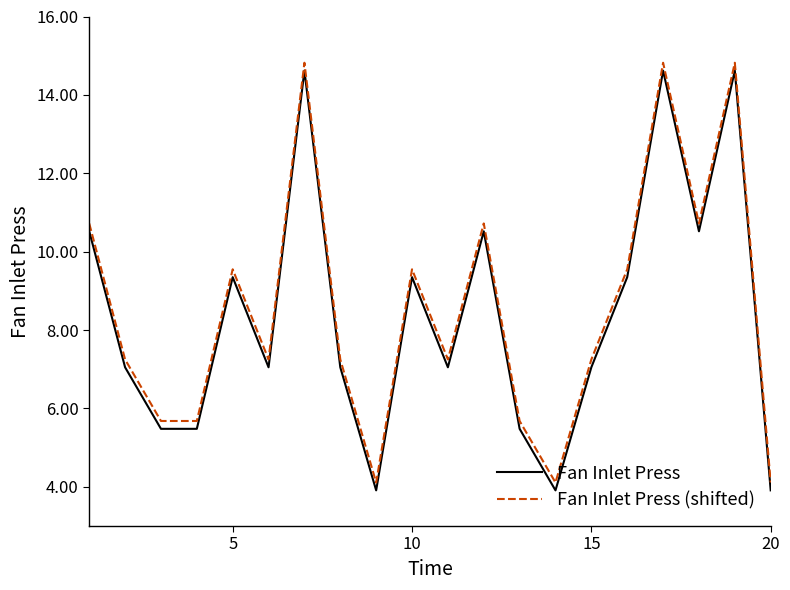

What is the maximum value for Fan Inlet Press (shifted)?

14.8